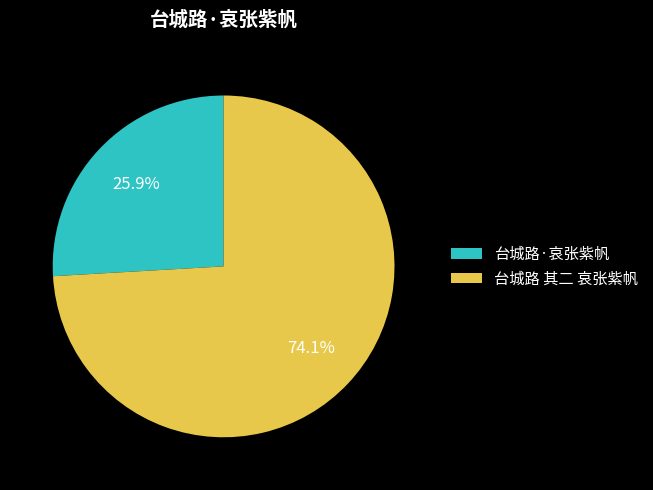

Count the number of slices in the pie.

2